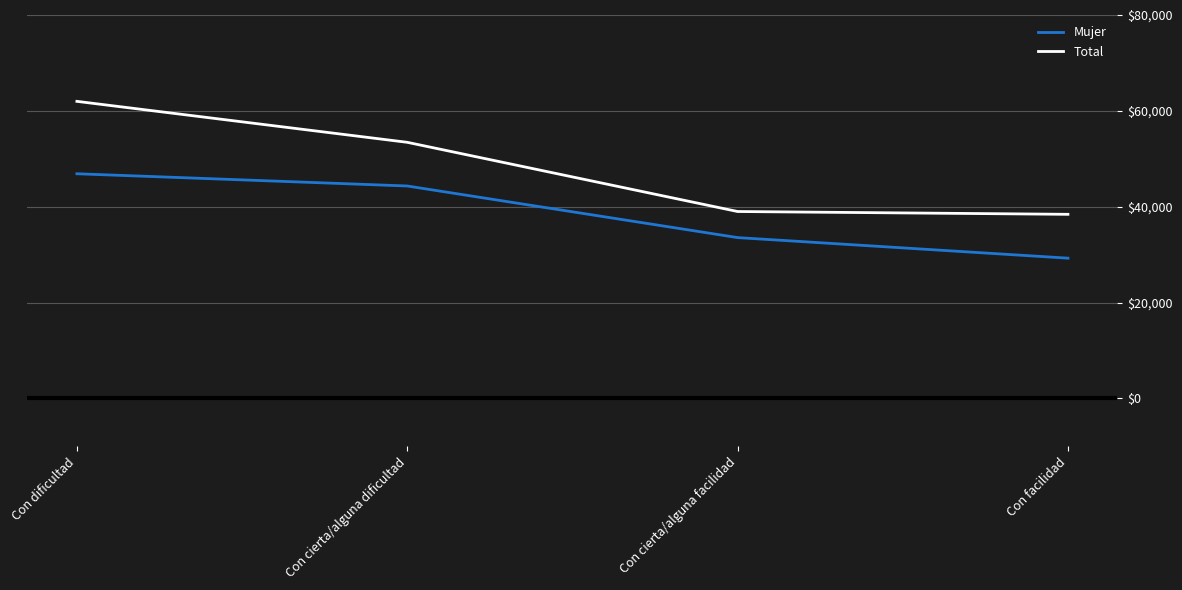

What is the sum of all Total values?

192833